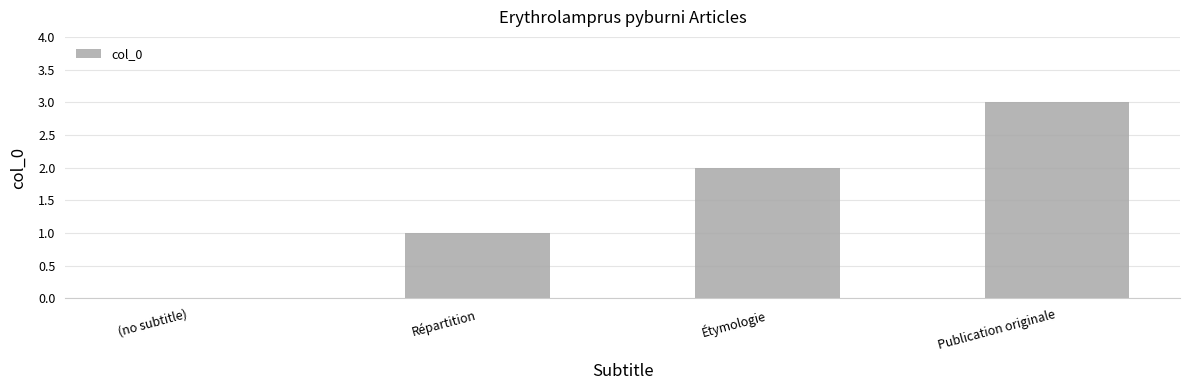

Is it true that the value at Publication originale is 3?

True